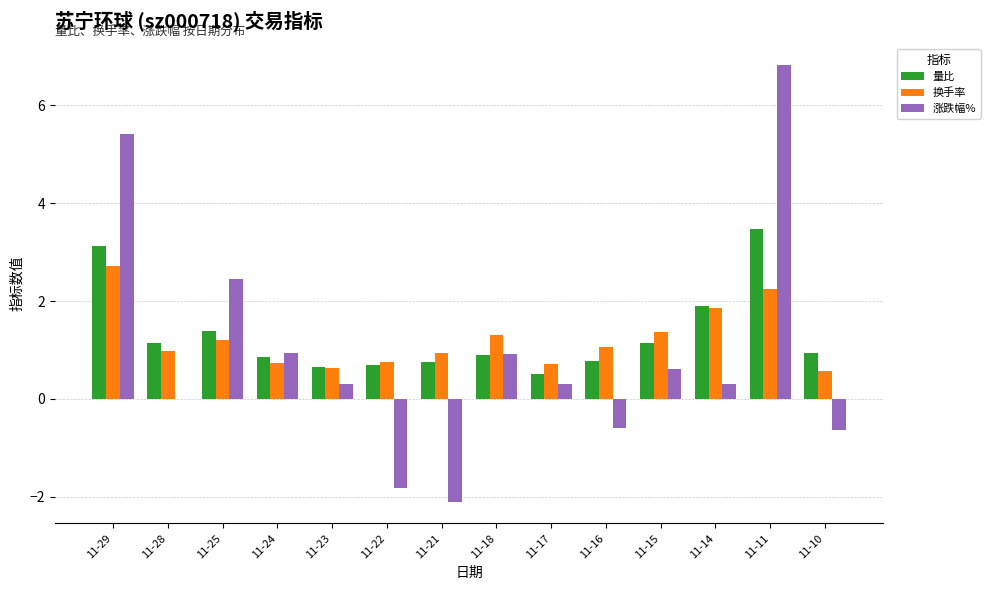

The value of 量比 at 11-23 is 0.7. True or false?

True